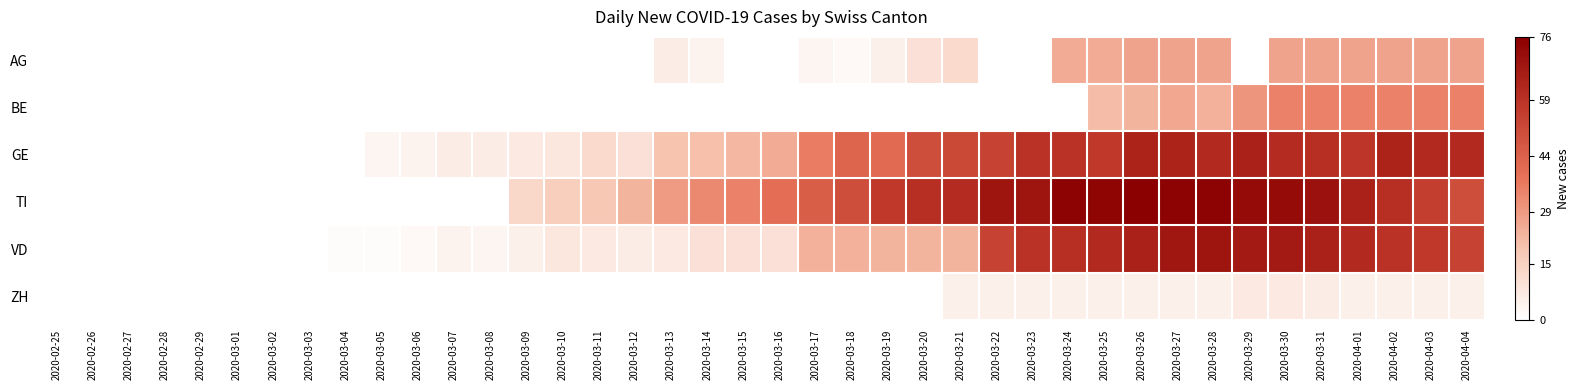

What is the total value across all series at 2020-03-13?

61